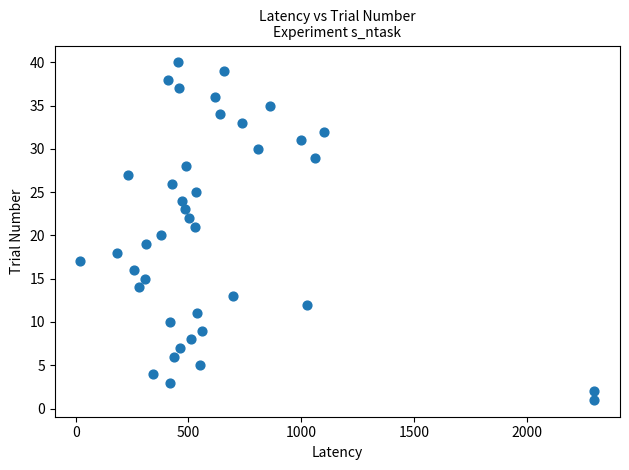

What is the range of Y values (max minus min)?

39